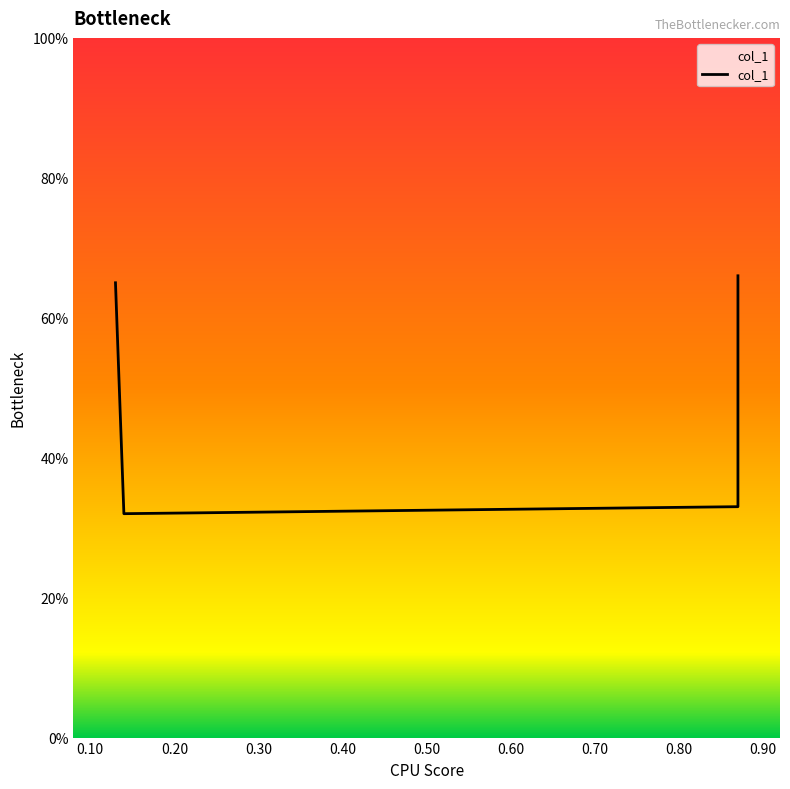

The value at 0.30 is 0.2. True or false?

False